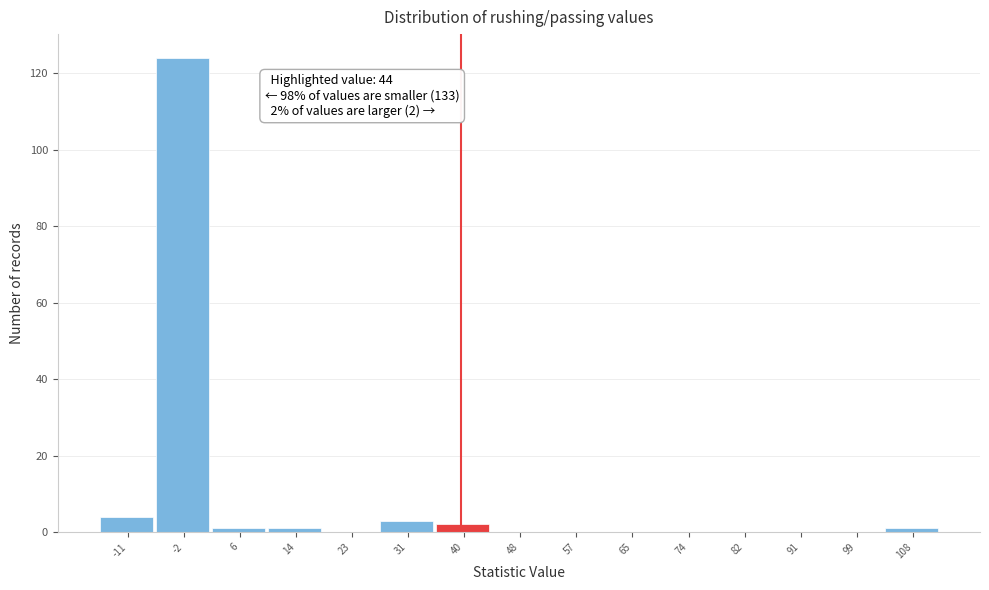

Reading left to right, list all the values displayed in this chart.

-11=4	-2=124	6=1	14=1	23=0	31=3	40=2	48=0	57=0	65=0	74=0	82=0	91=0	99=0	108=1